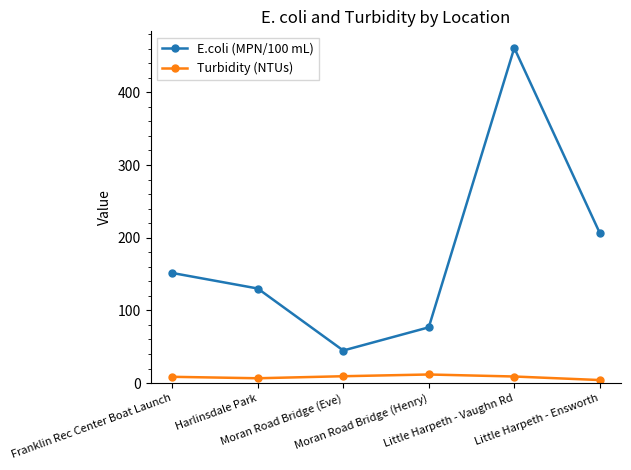

Does the chart display data point markers on the line(s)?

Yes